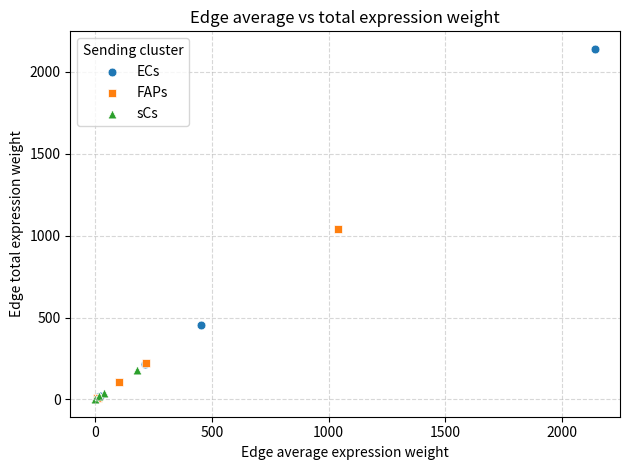

Which series reaches the maximum Y coordinate?

ECs